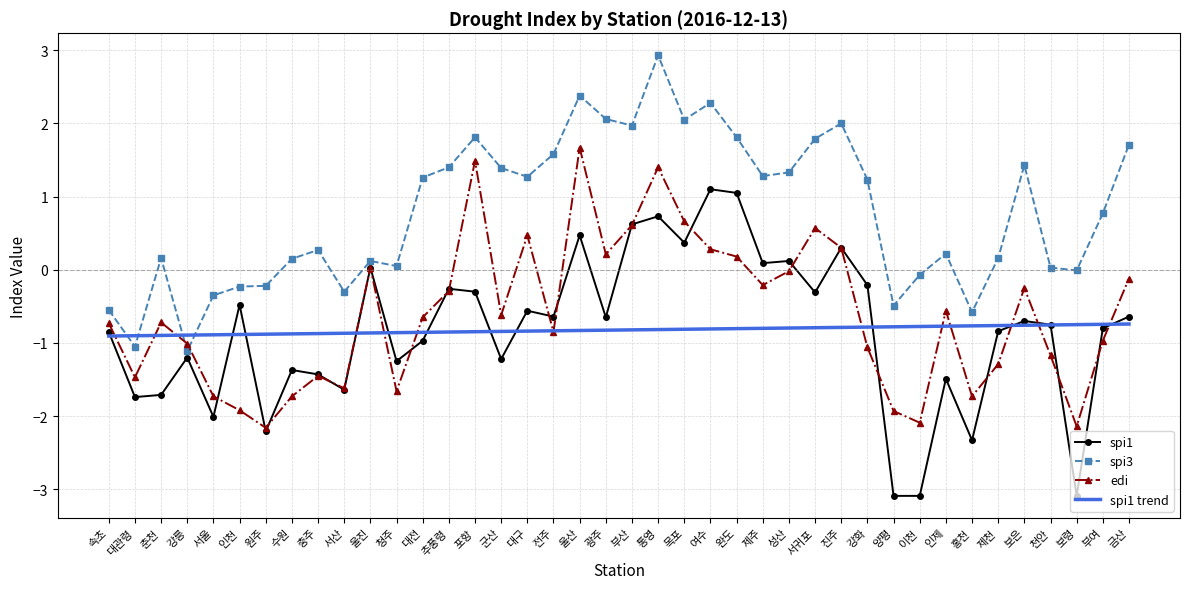

What is the average value of the spi1 trend series?

-0.8